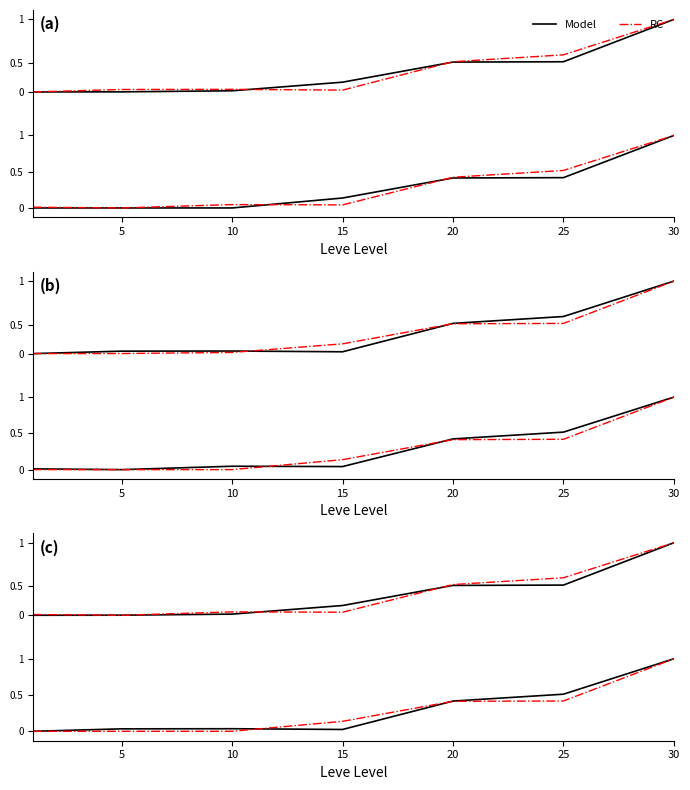

What are all the series names shown in the legend?

Model, RC